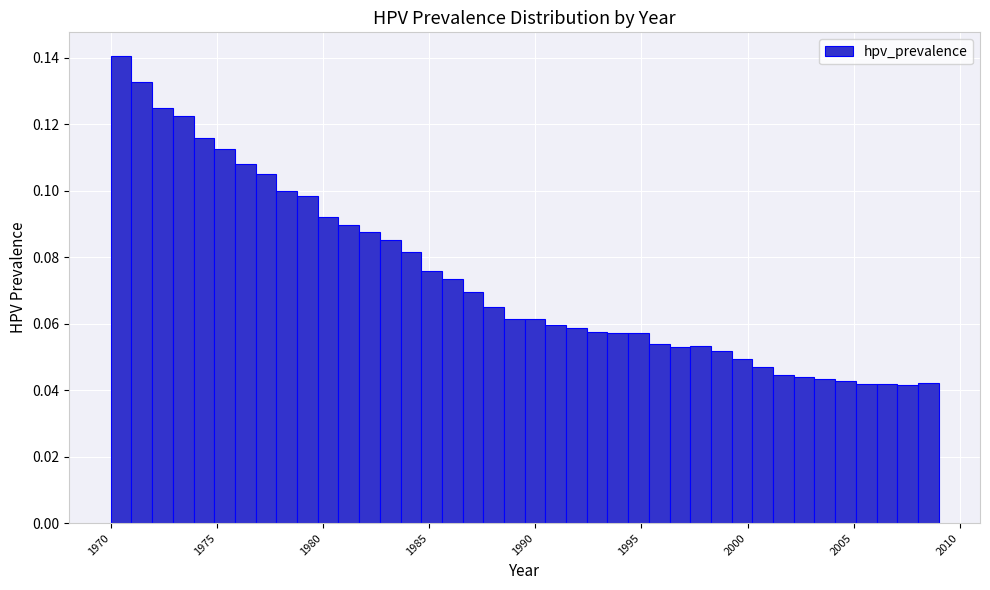

Read against the x-axis, roughly where is the centre of the tallest bar?

1970.5